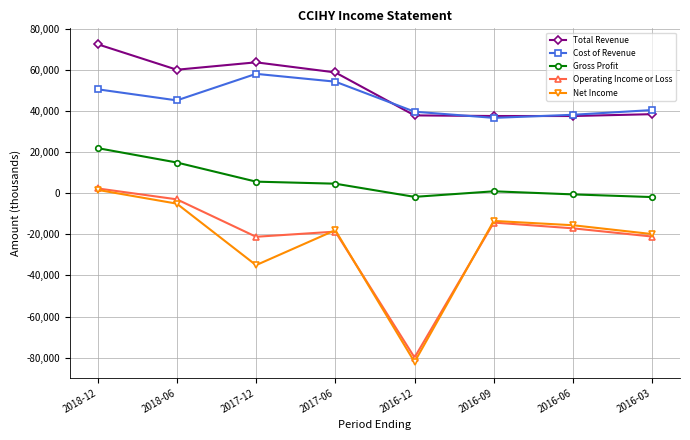

What is the maximum value shown in the chart?

72400